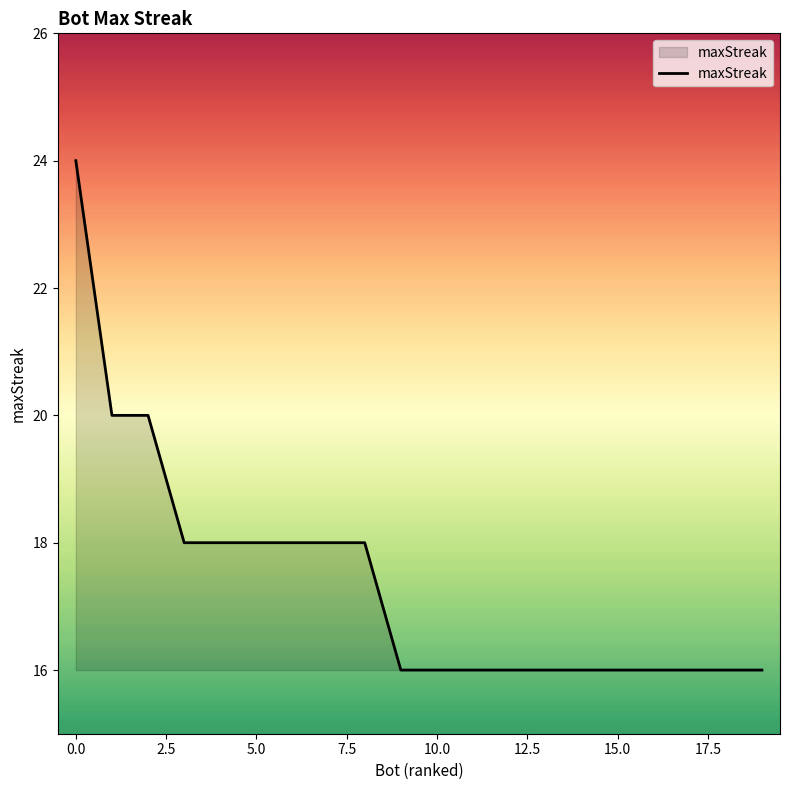

What is the maximum value shown in the chart?

24